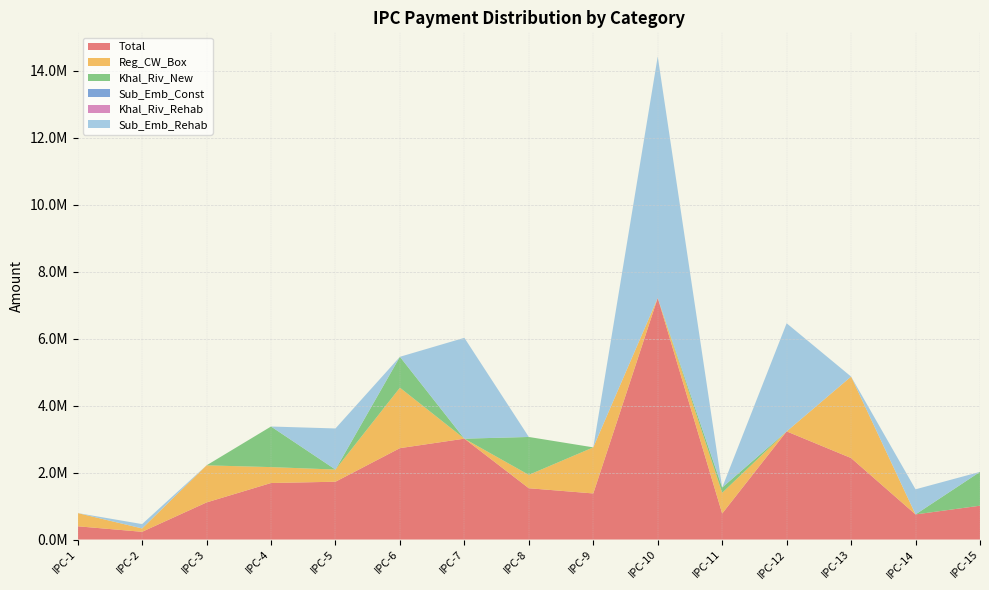

Reading left to right, what are all the values shown in this chart?

Total: 394998.0	230293.0	1107145.0	1686827.2	1725298.8	2727631.3	3010816.9	1530743.1	1375509.8	7210009.5	776065.8	3227703.2	2432172.0	749535.4	1009747.2
Reg_CW_Box: 394998.0	100540.2	1107145.0	474759.4	363410.1	1804397.9	0.0	399688.2	1375509.8	0.0	619590.9	0.0	2432172.0	0.0	0.0
Khal_Riv_New: 0.0	0.0	0.0	1212067.9	0.0	923233.4	0.0	1131054.9	0.0	0.0	156474.9	0.0	0.0	0.0	1009747.2
Sub_Emb_Const: 0.0	0.0	0.0	0.0	0.0	0.0	0.0	0.0	0.0	0.0	0.0	0.0	0.0	0.0	0.0
Khal_Riv_Rehab: 0.0	0.0	0.0	0.0	0.0	0.0	0.0	0.0	0.0	0.0	0.0	0.0	0.0	0.0	0.0
Sub_Emb_Rehab: 0.0	129752.8	0.0	0.0	1227018.0	0.0	3010816.9	0.0	0.0	7210009.5	0.0	3227703.2	0.0	749535.4	0.0